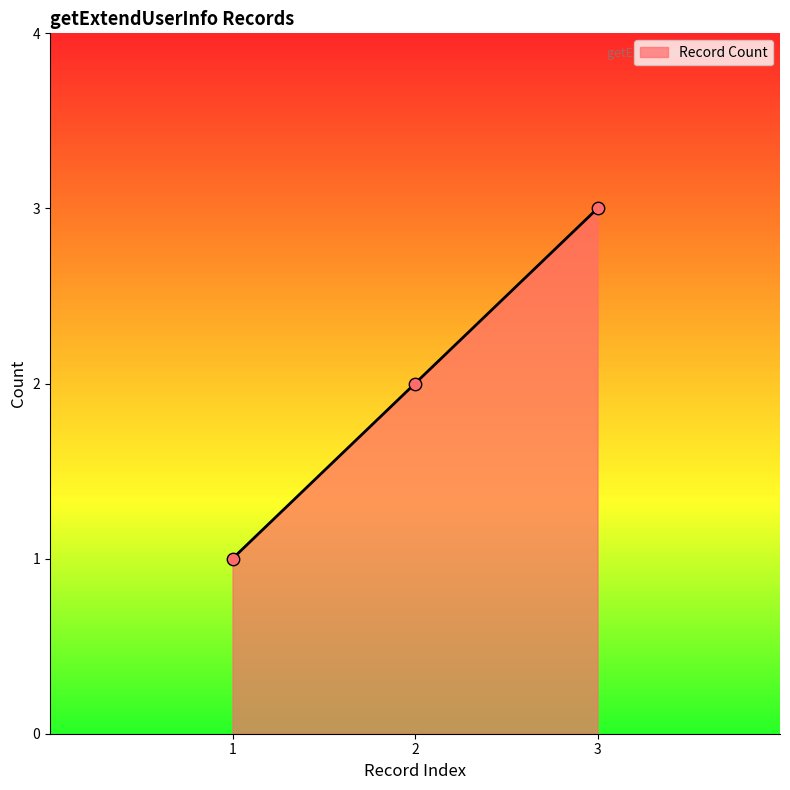

Between 3 and 1, which is larger?

3